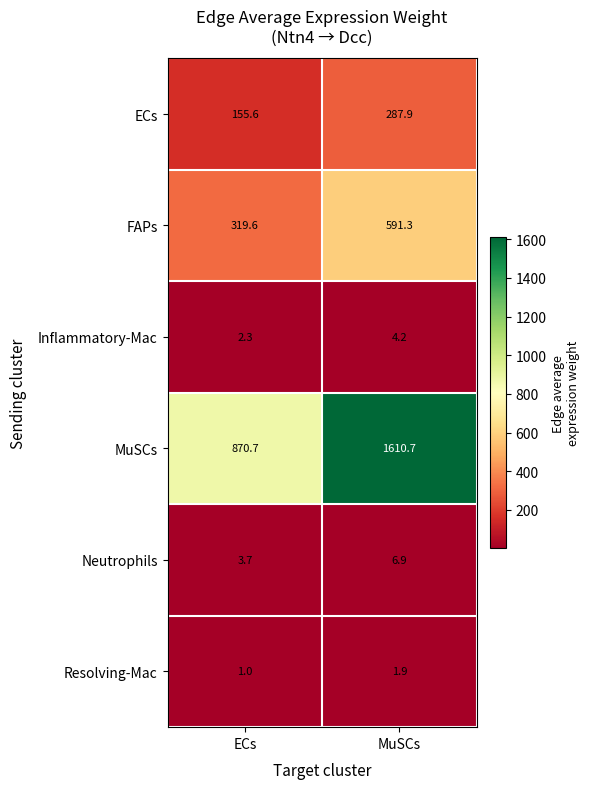

At how many categories does at least one series exceed 89?

2